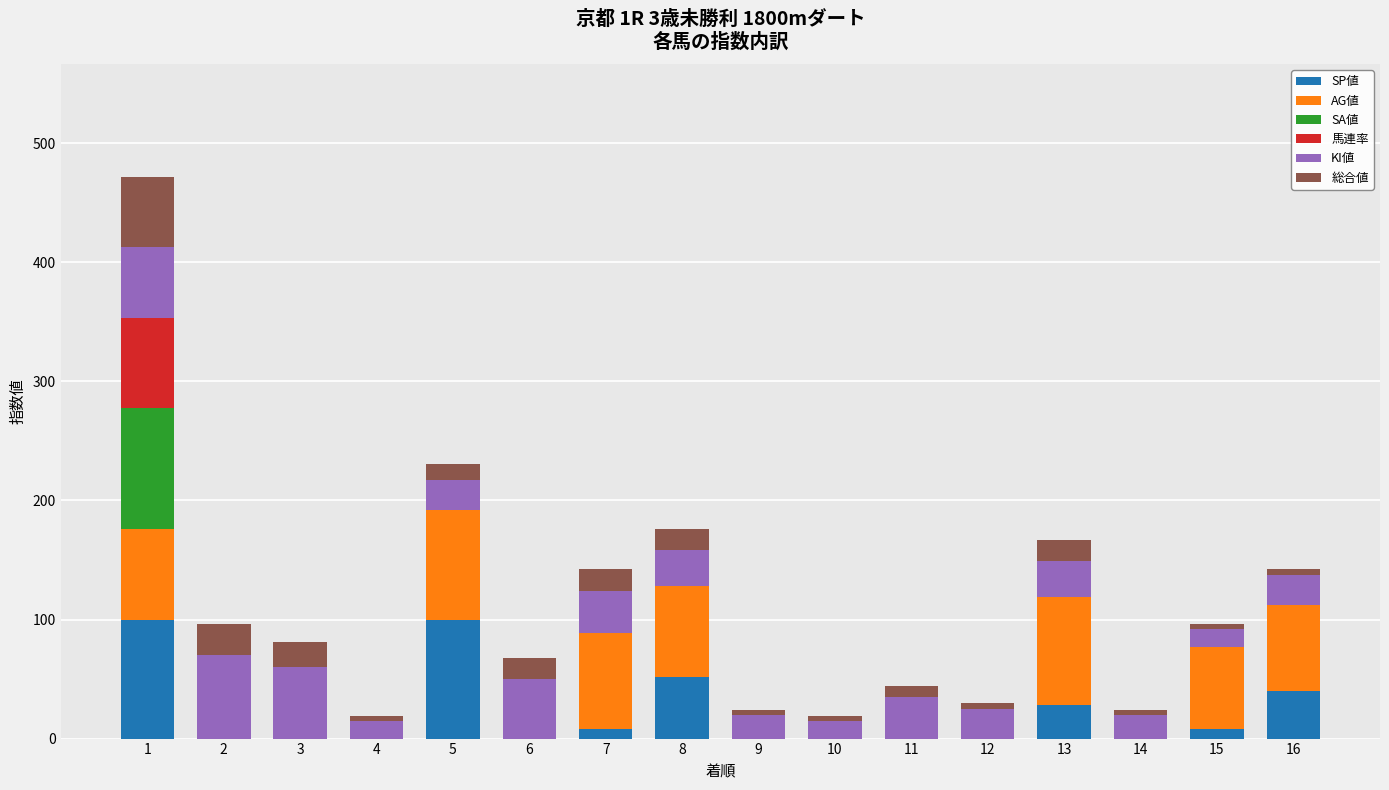

The SP値 series shows 7 at 13. True or false?

False